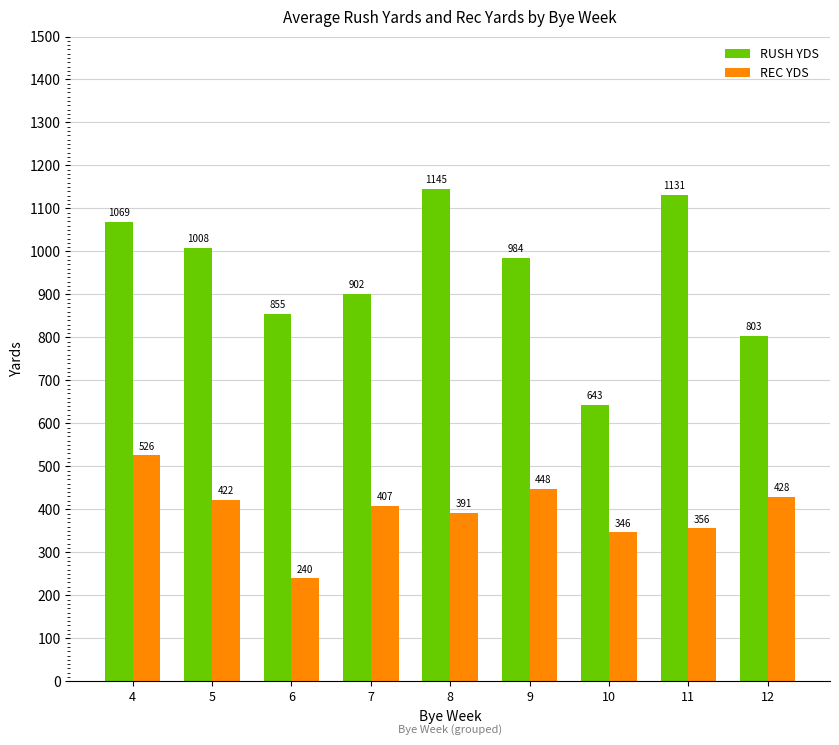

The value of REC YDS at 10 is 346.3. True or false?

True